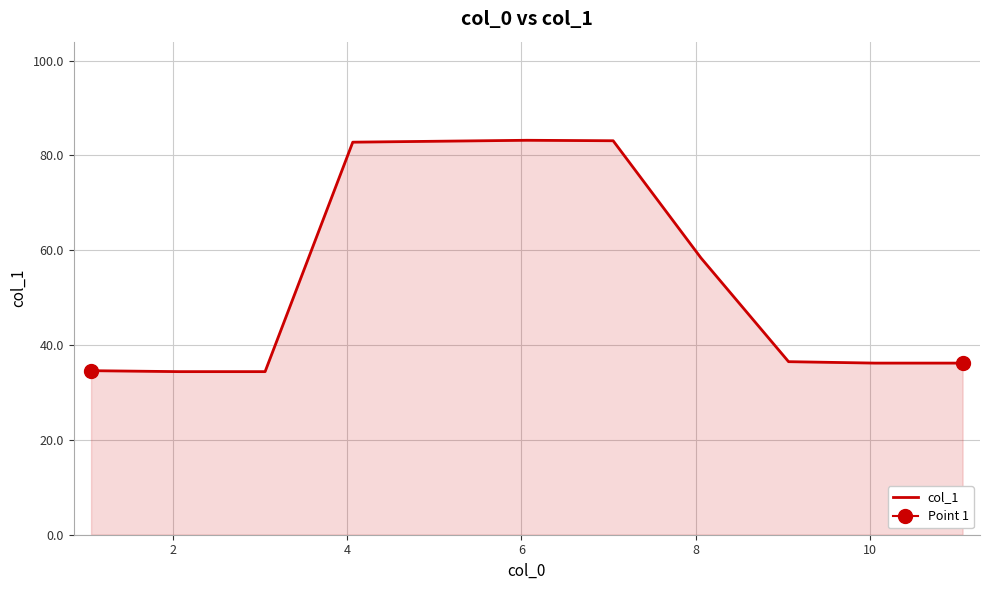

How many distinct data groups are displayed?

1